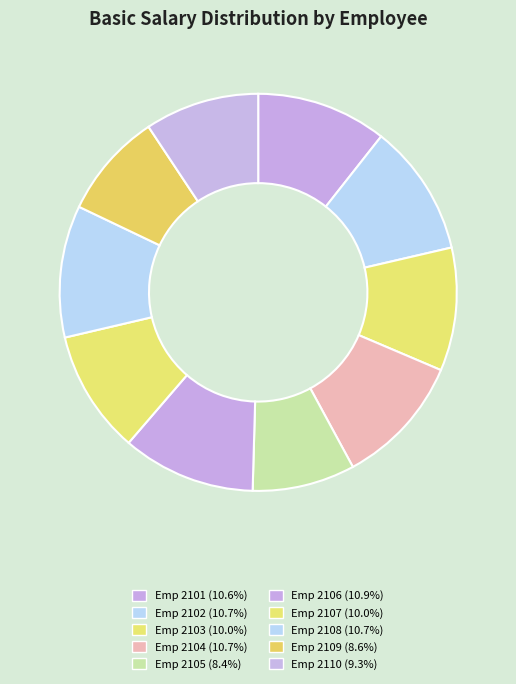

Does any single category account for the majority?

No